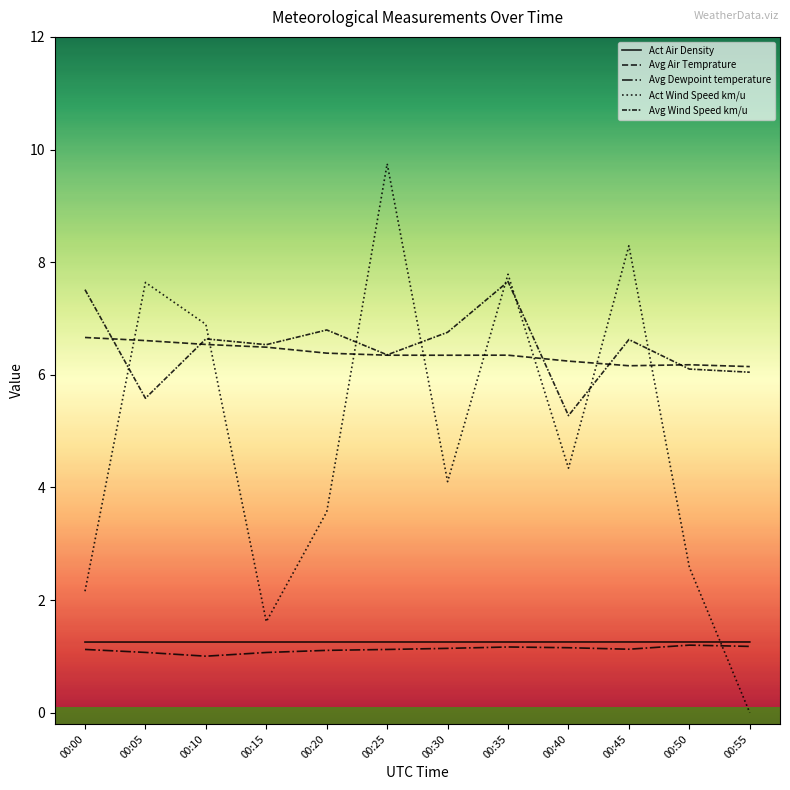

Reading left to right, list all the values displayed in this chart.

Act Air Density: 00:00=1.3	00:05=1.3	00:10=1.3	00:15=1.3	00:20=1.3	00:25=1.3	00:30=1.3	00:35=1.3	00:40=1.3	00:45=1.3	00:50=1.3	00:55=1.3
Avg Air Temprature: 00:00=6.7	00:05=6.6	00:10=6.5	00:15=6.5	00:20=6.4	00:25=6.3	00:30=6.3	00:35=6.3	00:40=6.2	00:45=6.2	00:50=6.2	00:55=6.1
Avg Dewpoint temperature: 00:00=1.1	00:05=1.1	00:10=1.0	00:15=1.1	00:20=1.1	00:25=1.1	00:30=1.1	00:35=1.2	00:40=1.2	00:45=1.1	00:50=1.2	00:55=1.2
Act Wind Speed km/u: 00:00=2.2	00:05=7.6	00:10=6.9	00:15=1.6	00:20=3.6	00:25=9.7	00:30=4.1	00:35=7.8	00:40=4.3	00:45=8.3	00:50=2.6	00:55=0.0
Avg Wind Speed km/u: 00:00=7.5	00:05=5.6	00:10=6.6	00:15=6.5	00:20=6.8	00:25=6.4	00:30=6.8	00:35=7.7	00:40=5.3	00:45=6.6	00:50=6.1	00:55=6.0